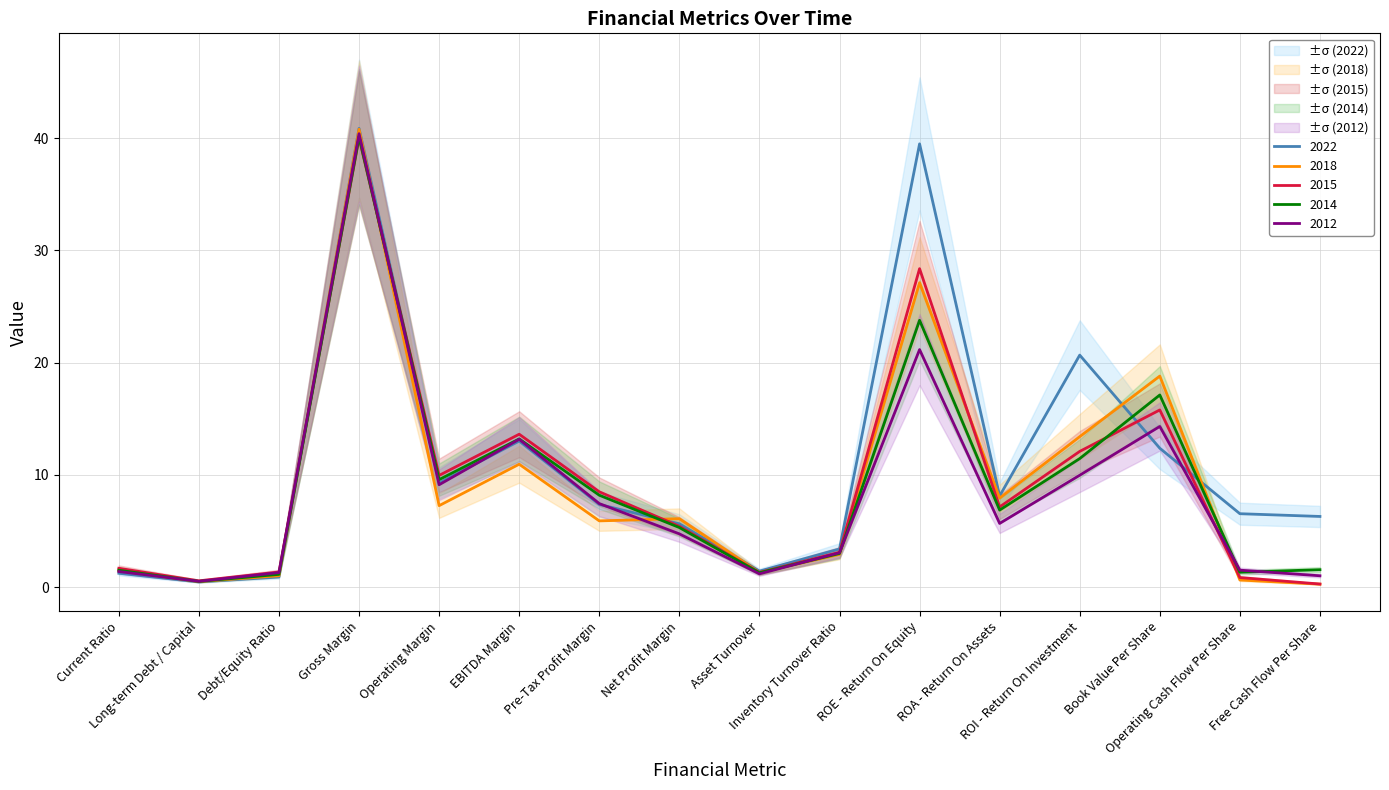

At which label does 2012-01-31 reach its peak?

Gross Margin